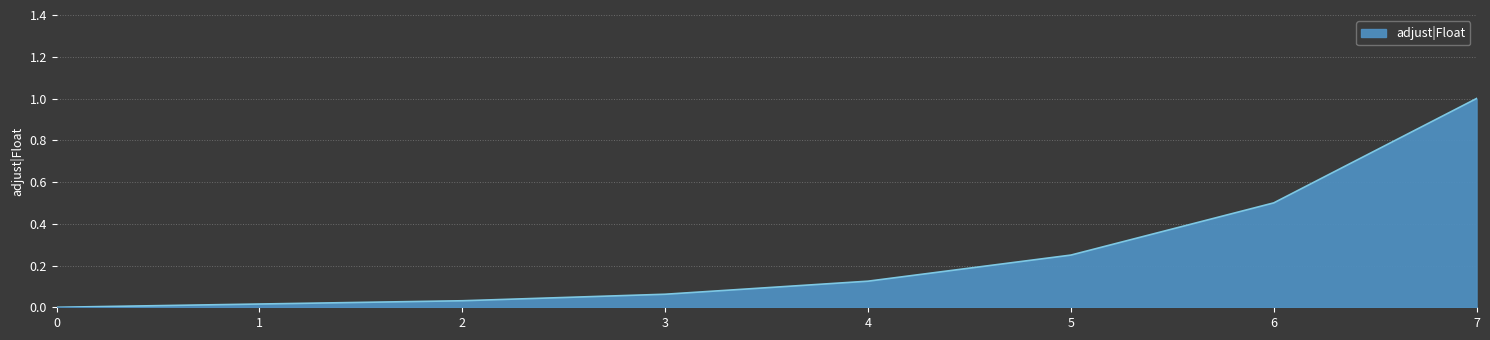

List the labels in order of value, smallest first.

0, 1, 2, 3, 4, 5, 6, 7